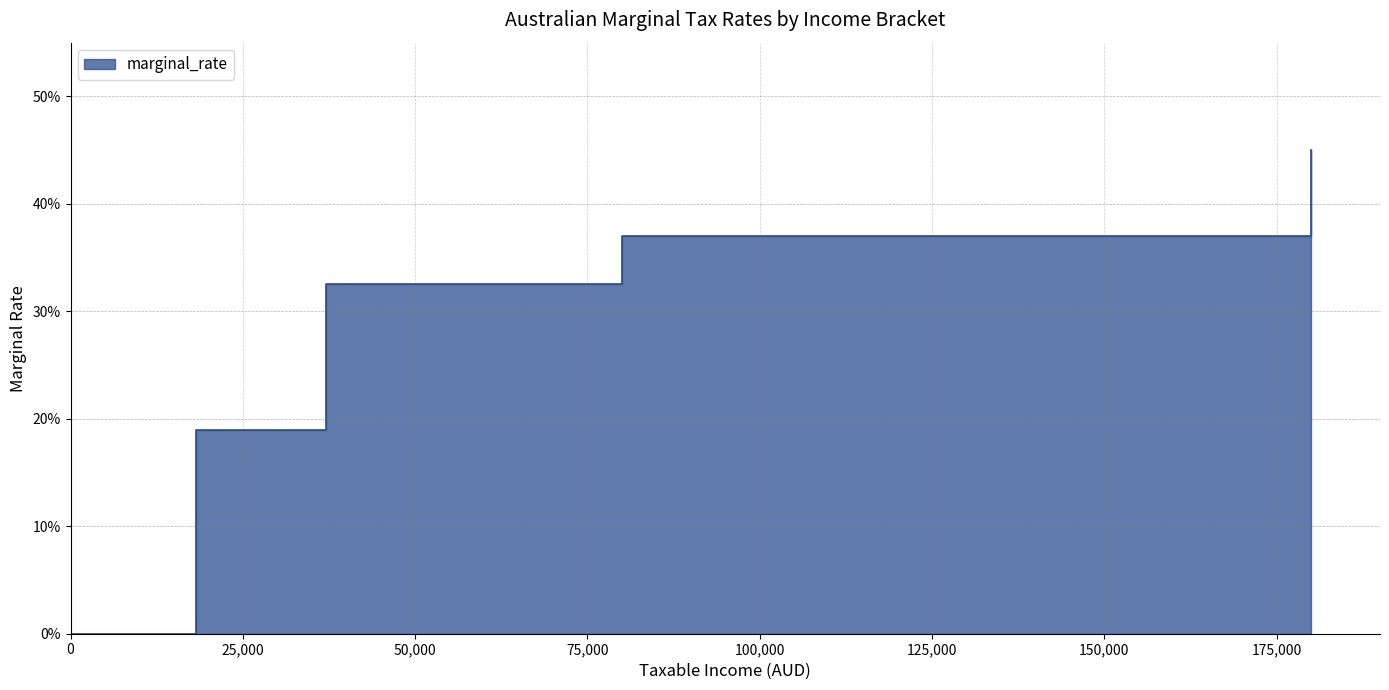

Is it true that the value at 0 is 0.0?

True